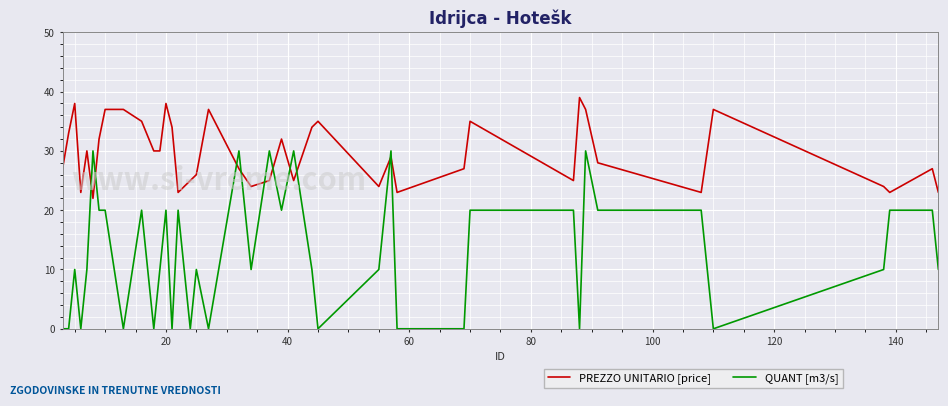

Rank the series by their maximum value, from highest to lowest.

PREZZO UNITARIO [price], QUANT [m3/s]